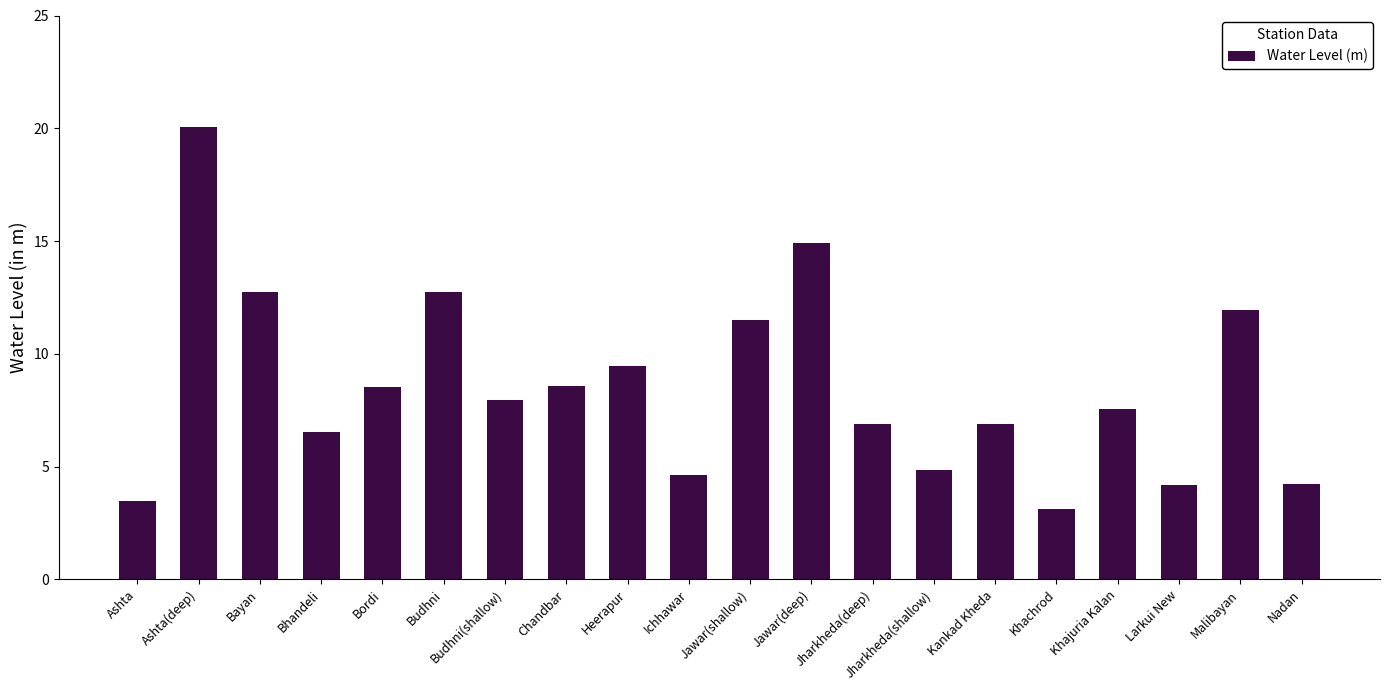

What is the approximate value at Bhandeli?

6.5